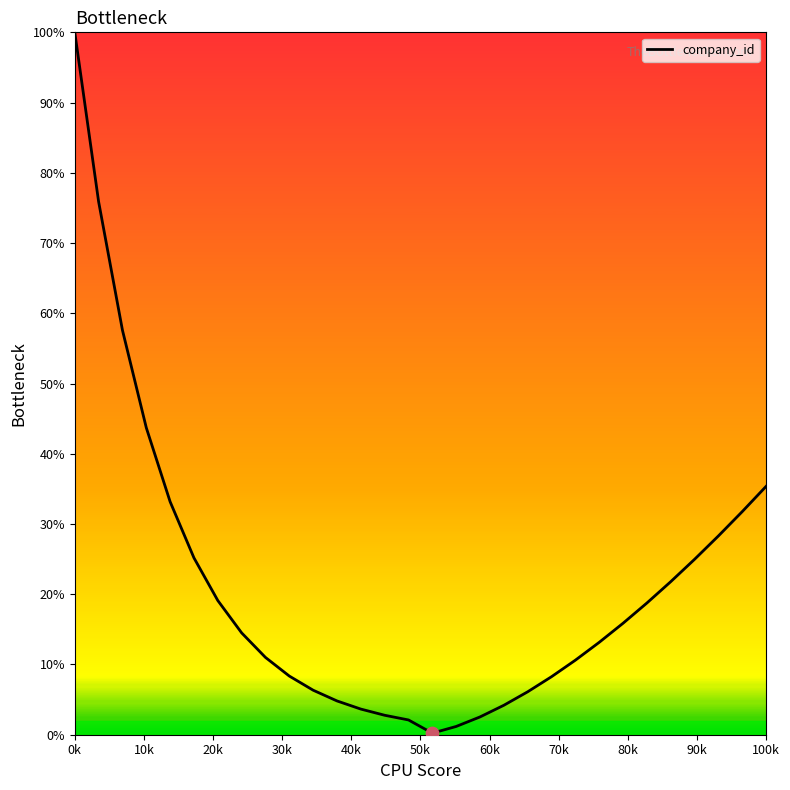

What is the difference between the maximum and minimum values?

99.8